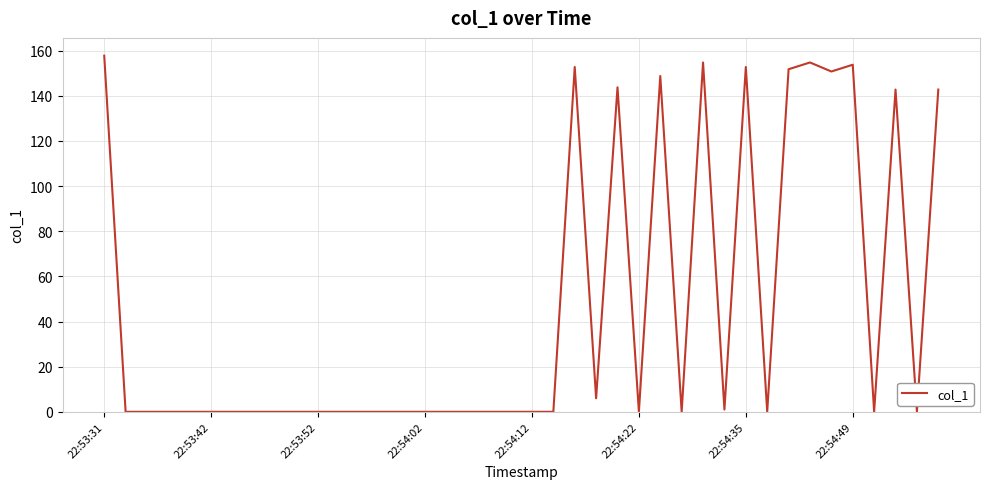

The chart shows a value of 52.2 at 22:53:31. True or false?

False